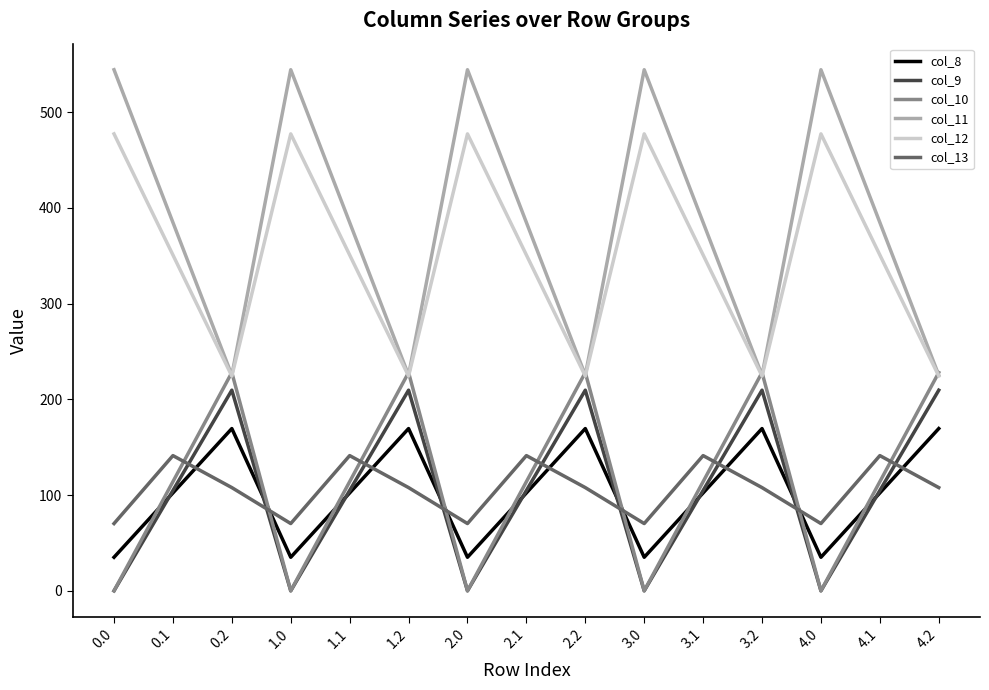

At how many categories does at least one series exceed 464?

5